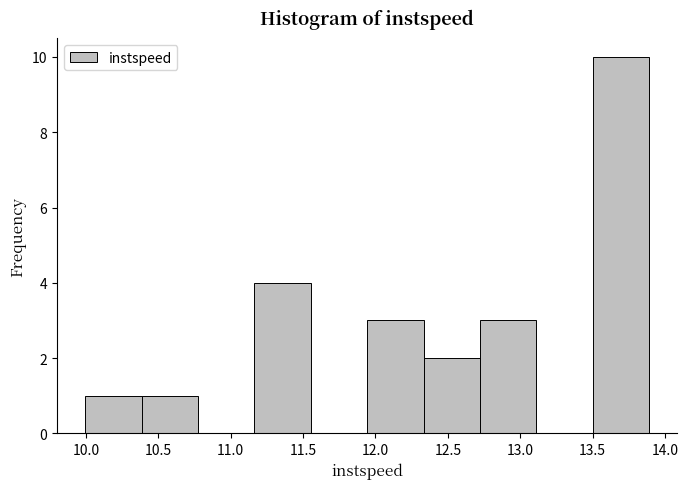

What is the height of the bar covering 12.35 to 12.70 on the x-axis? Neither the bar edges nor the heights are printed on the chart, so give them approximately, as read against the axes.

2